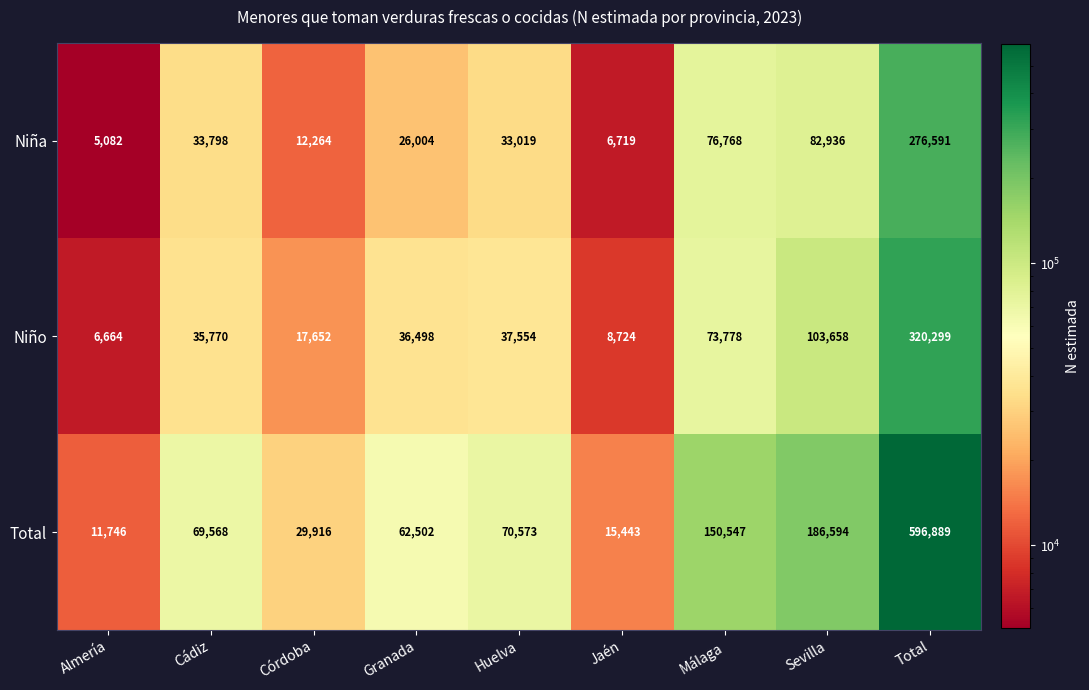

Read the Niño value at Almería, to the nearest 50.

6650